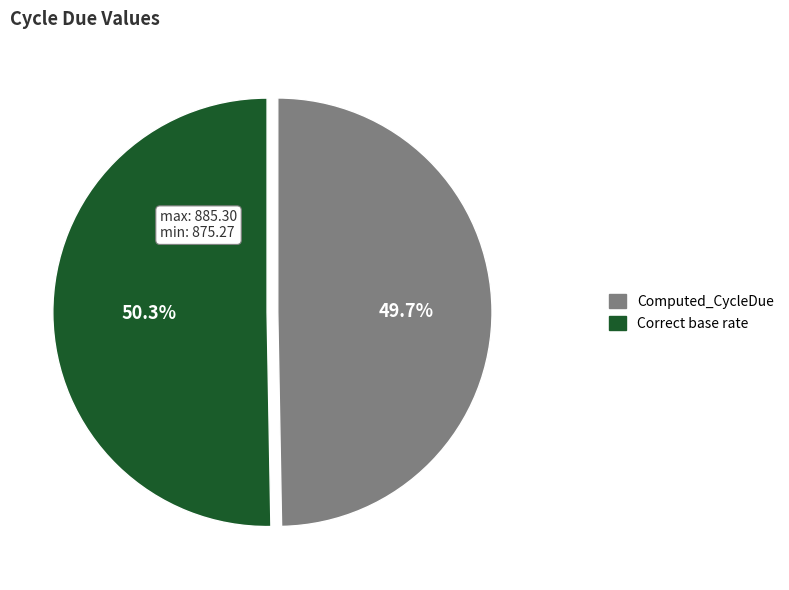

Count the number of slices in the pie.

2